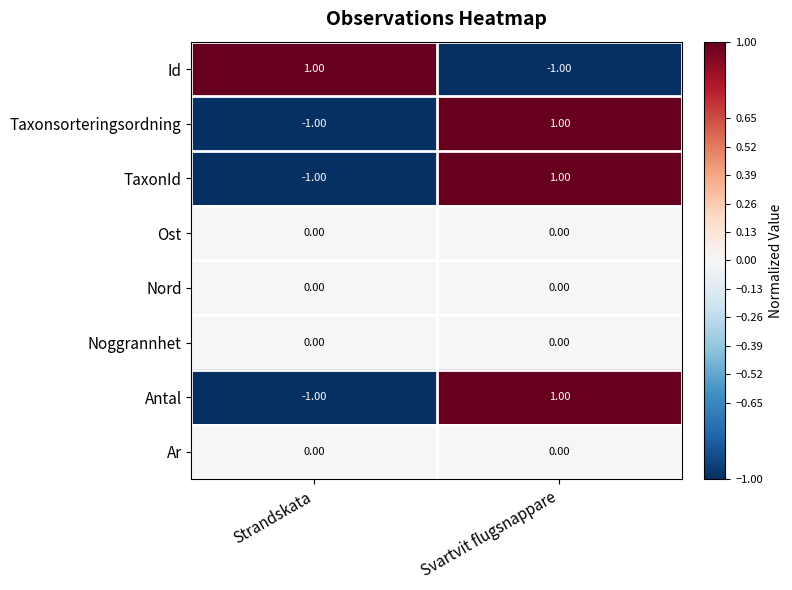

At which category is the sum across all series the highest?

Svartvit flugsnappare